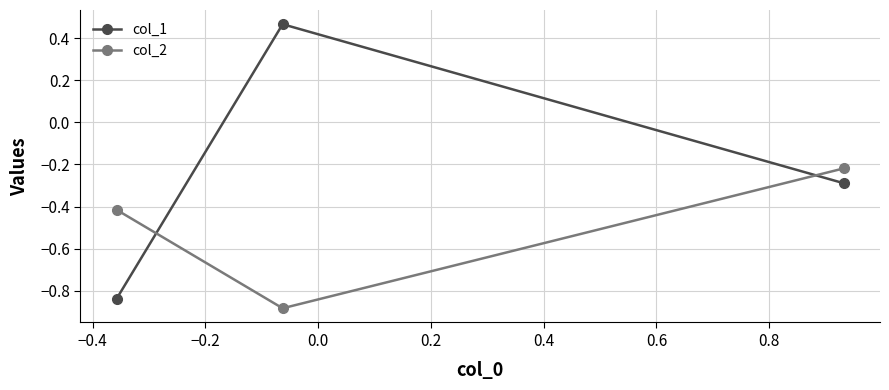

What is the sum of all col_1 values?

-0.7